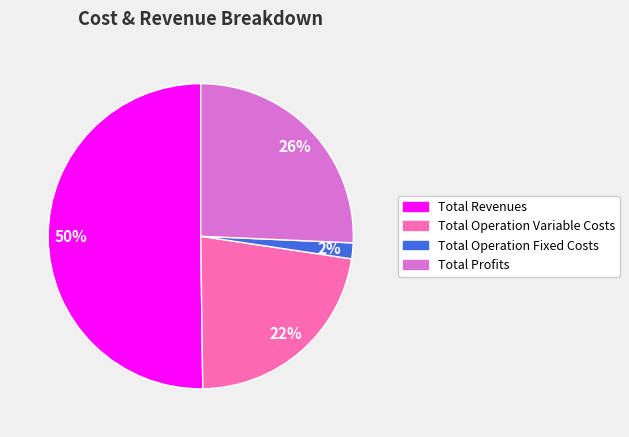

To the nearest percent, what is the average slice percentage?

25%